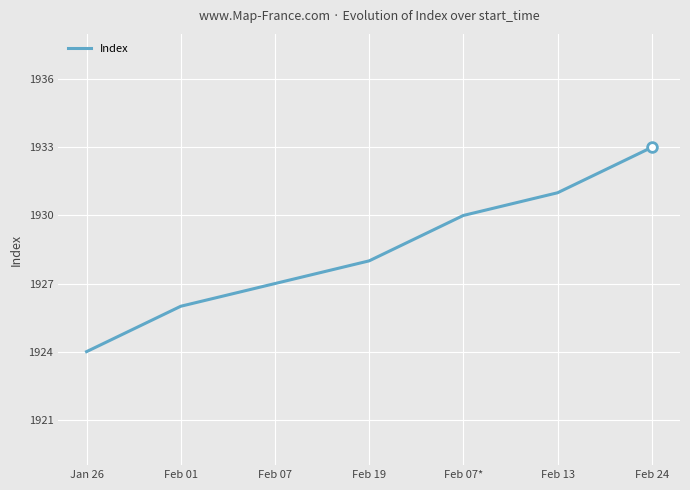

List the labels in order of value, smallest first.

Jan 26, Feb 01, Feb 07, Feb 19, Feb 07*, Feb 13, Feb 24